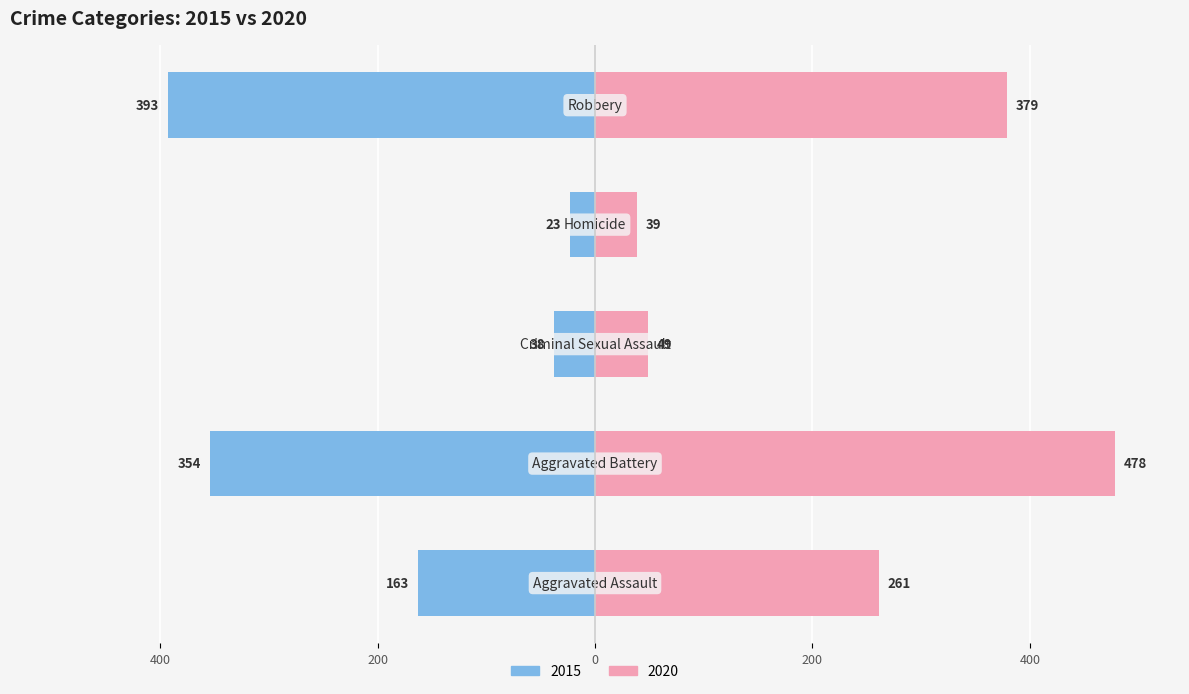

Is it true that 2019 equals 19 at Criminal Sexual Assault?

False